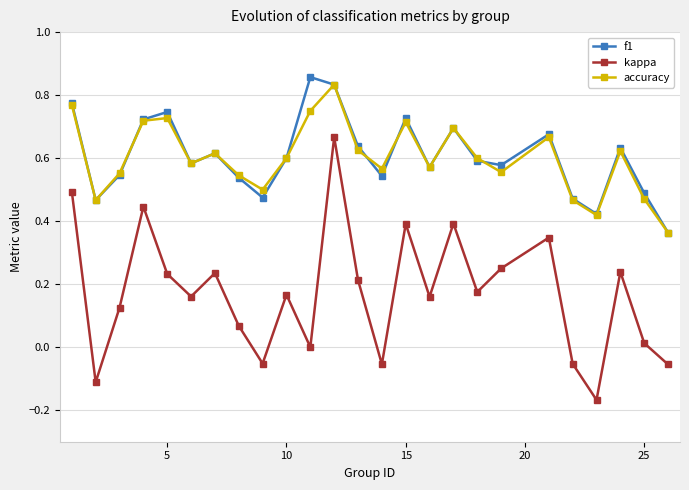

Is this an area chart (filled region under the line)?

No